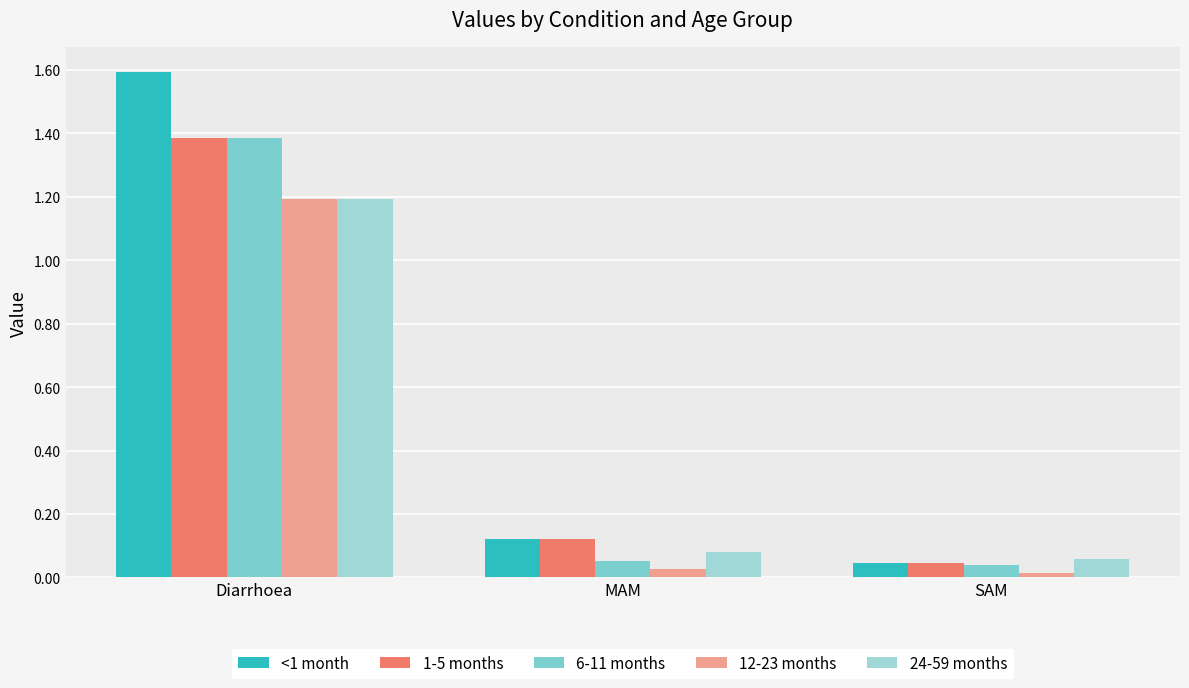

What position from the right is SAM?

1